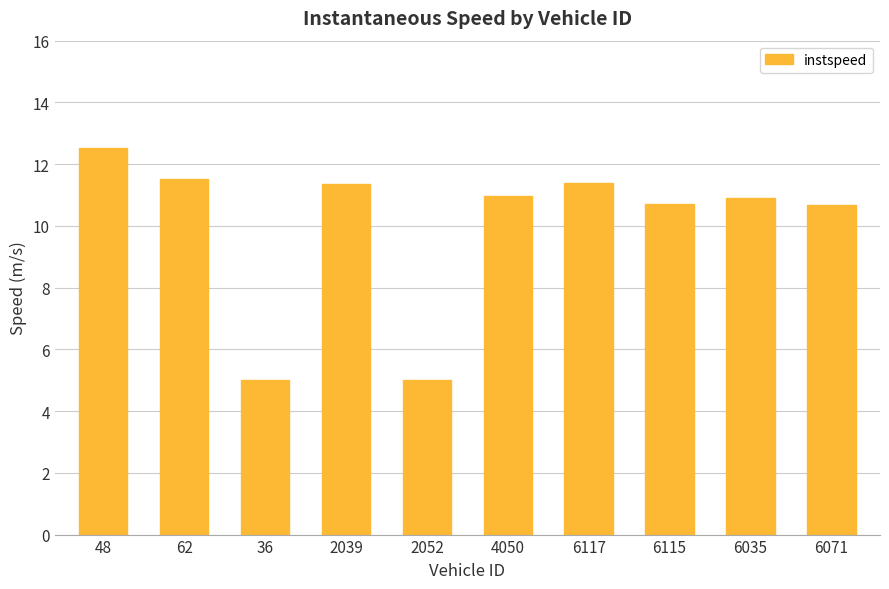

Where does the data first go above 10?

48